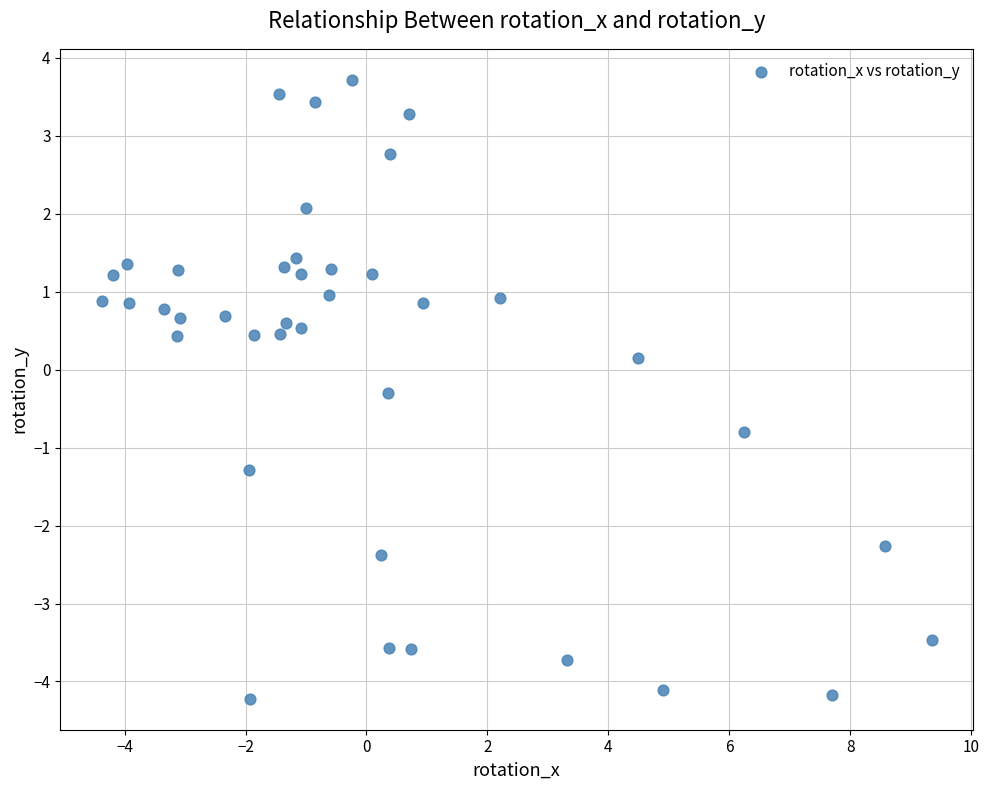

What is the range of X values (max minus min)?

13.7